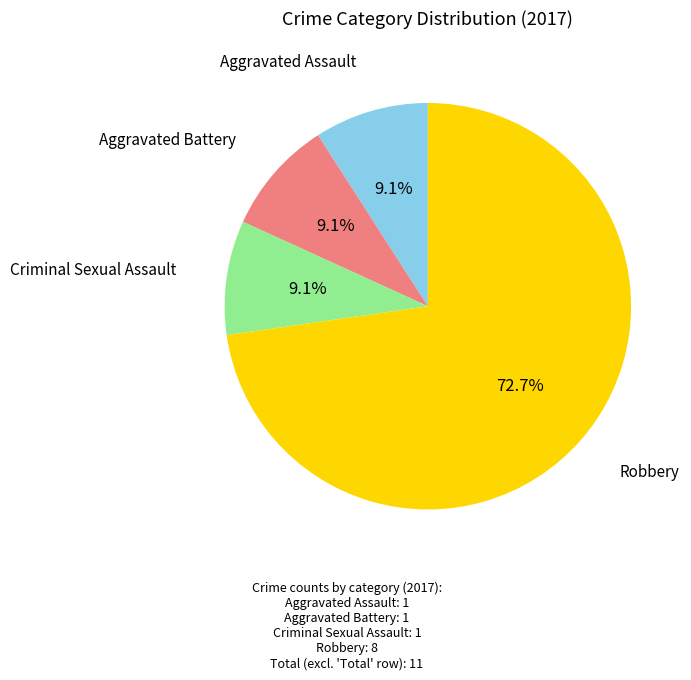

Does any single category account for the majority?

Yes